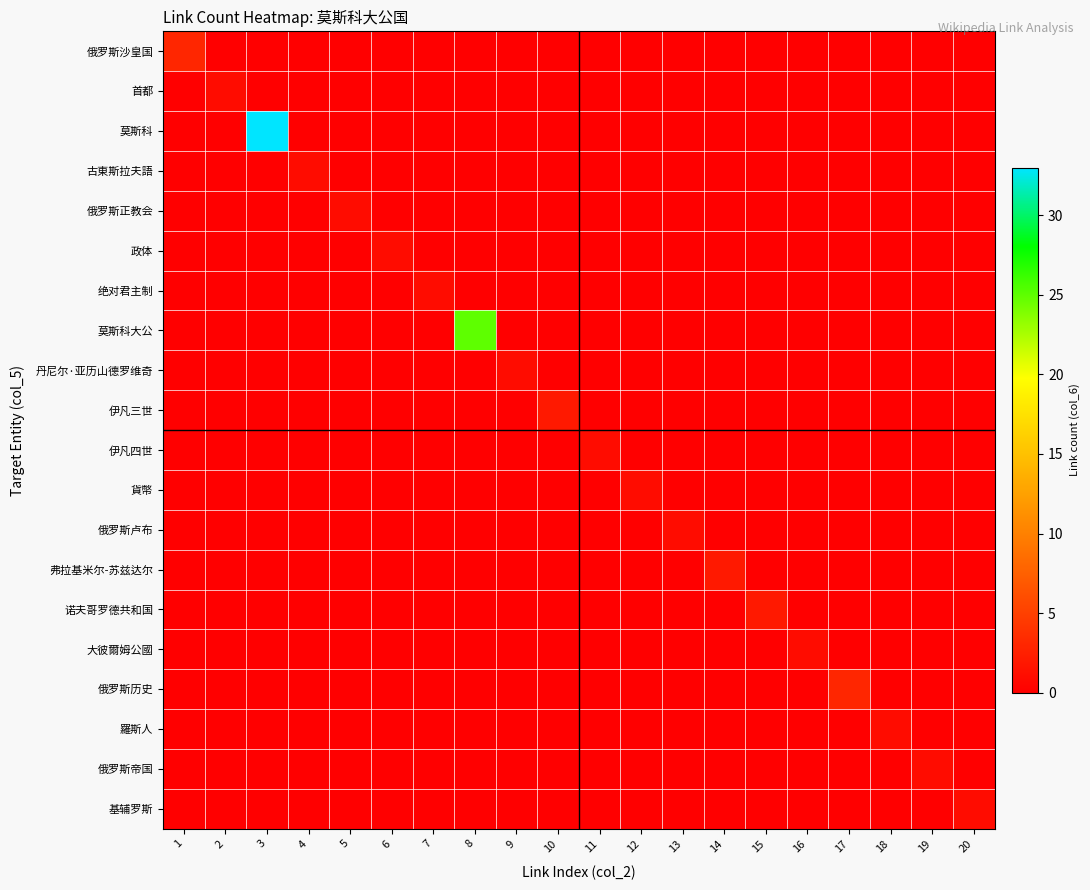

How many series are shown in this chart?

20